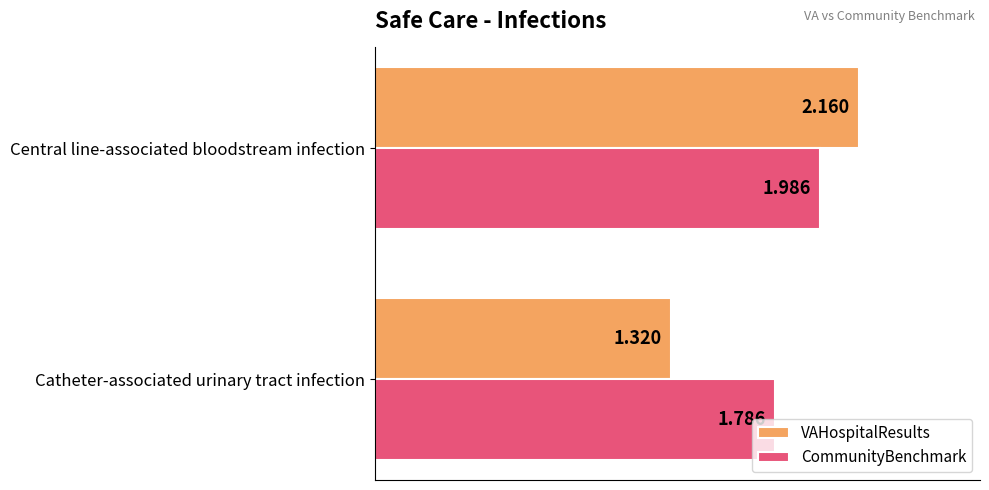

Which label corresponds to the largest value in the chart?

Central line-associated bloodstream infection